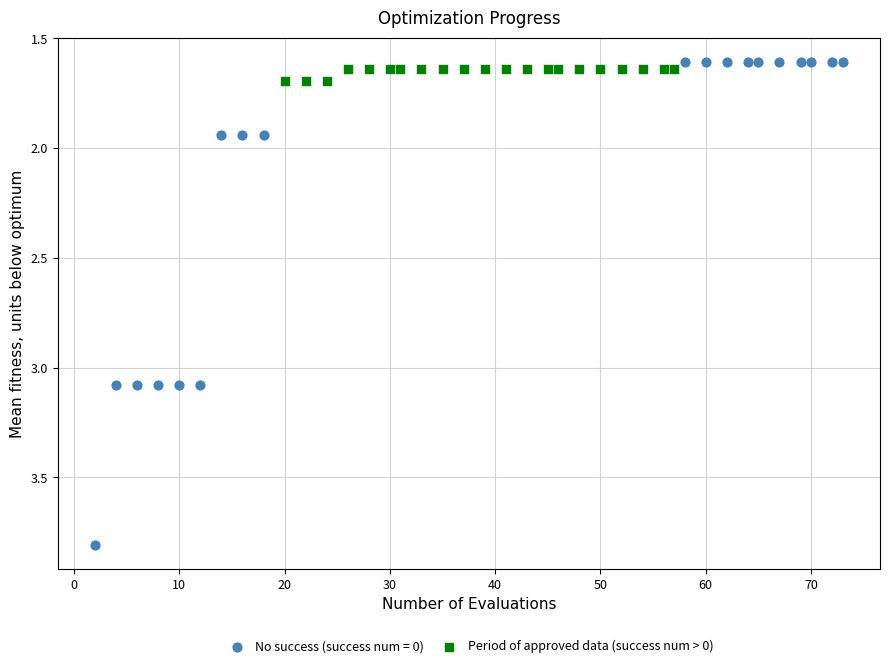

Which series has the largest Y range (max minus min)?

No success (success num = 0)